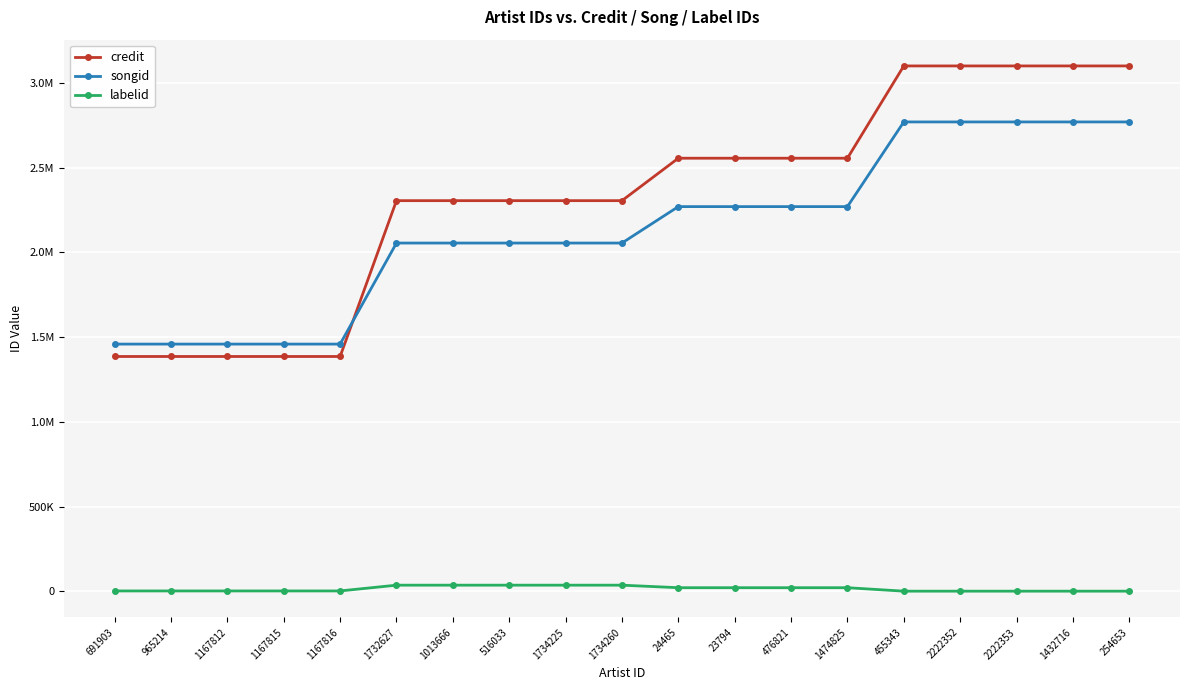

What is the average value of the labelid series?

14177